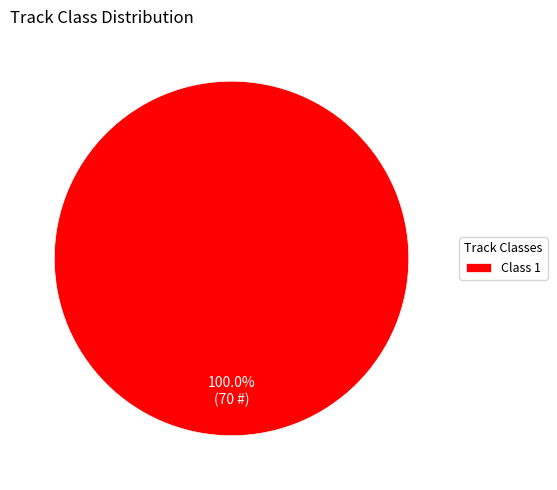

Does Class 1 account for over 50% of the chart?

Yes